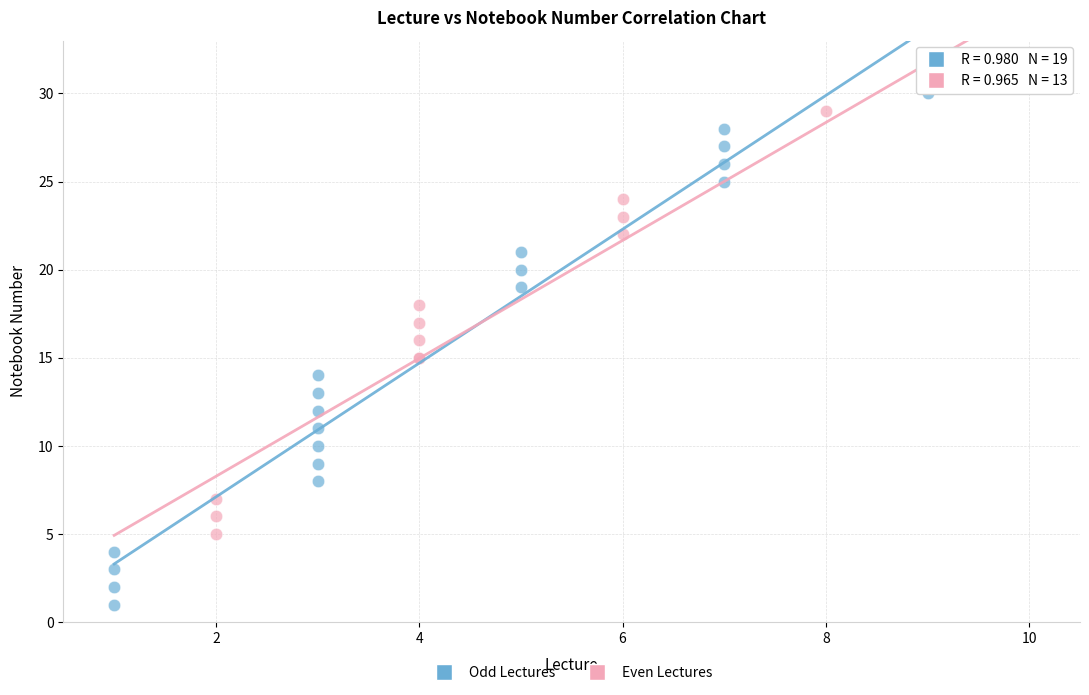

Which series contains the lowest Y value?

Odd Lectures